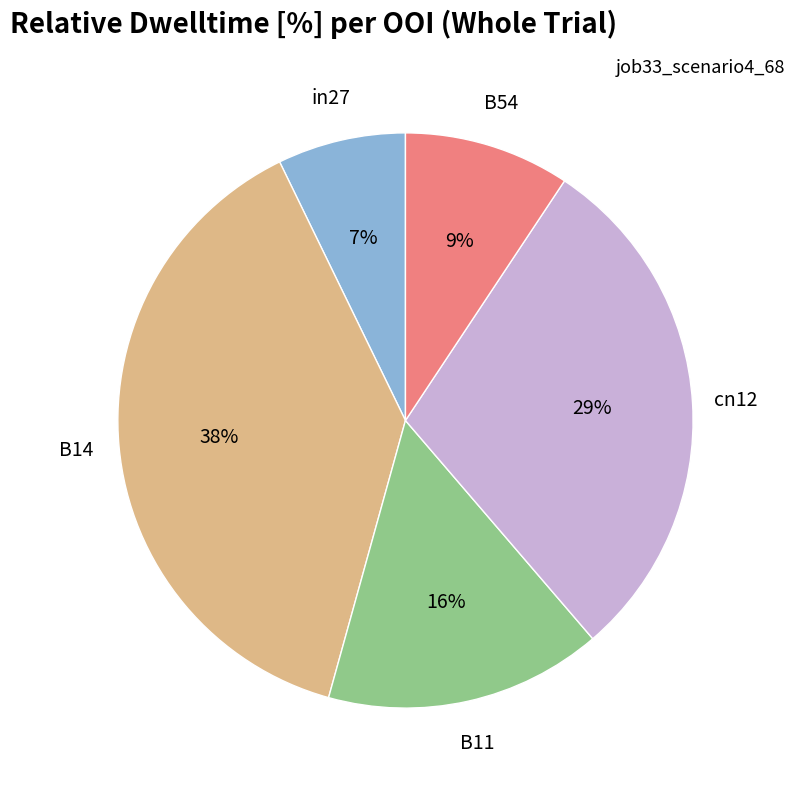

Do cn12 and B14 together represent more than half of the pie?

Yes